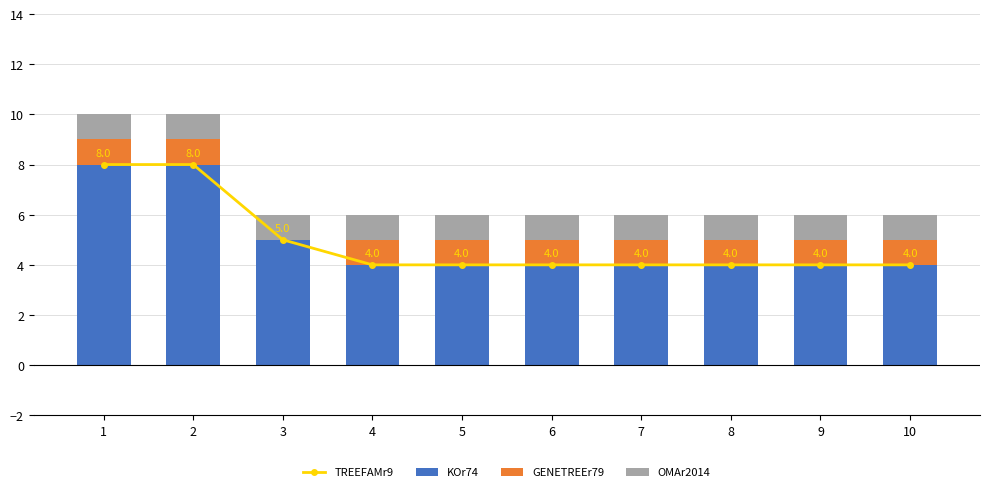

What is the total value across all series at 8?

10